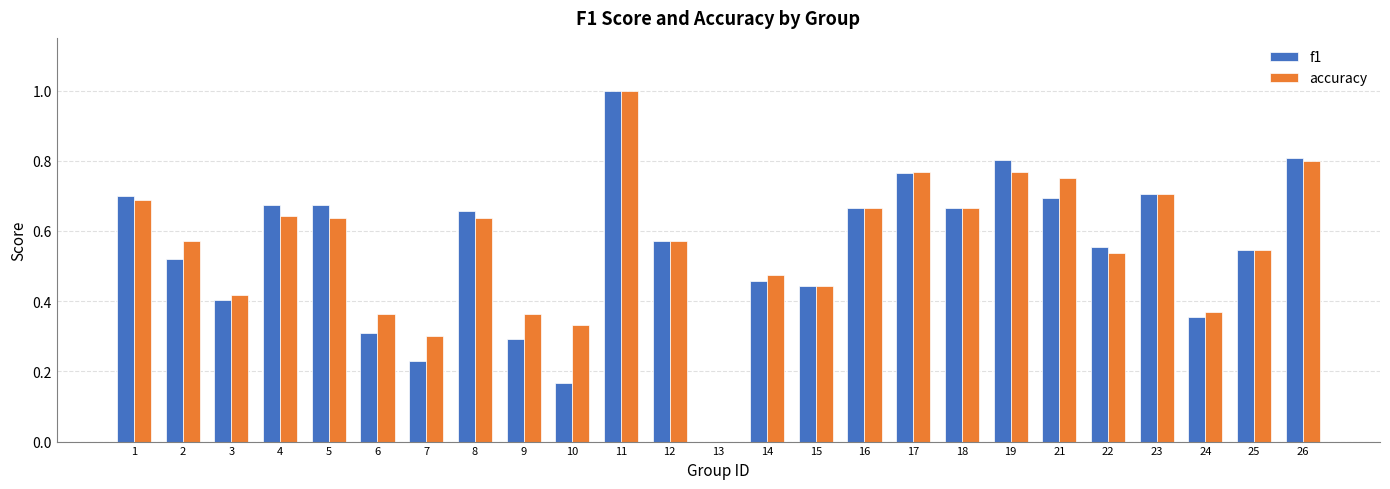

What is the highest value of the f1 series?

1.0